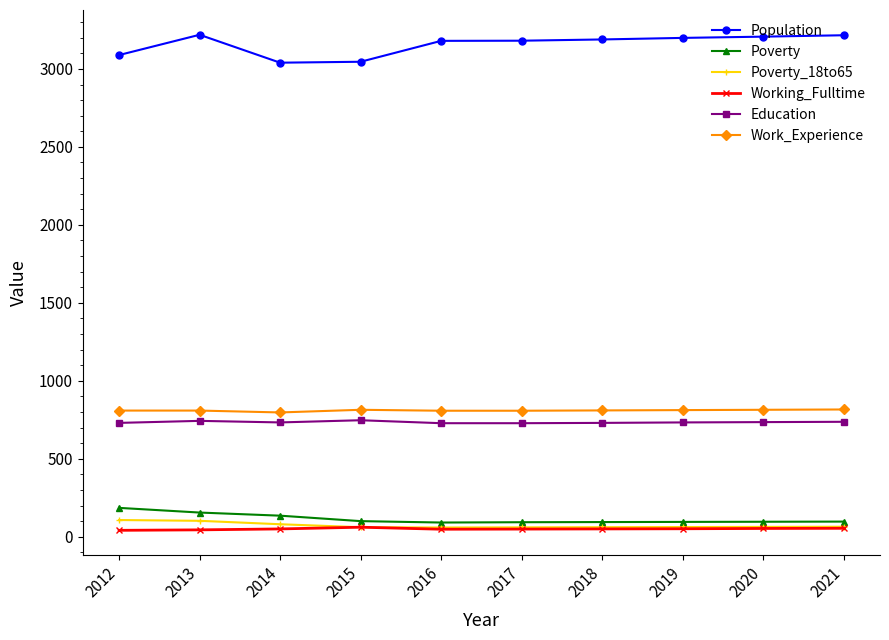

True or false: Working_Fulltime and Work_Experience intersect in this chart.

False